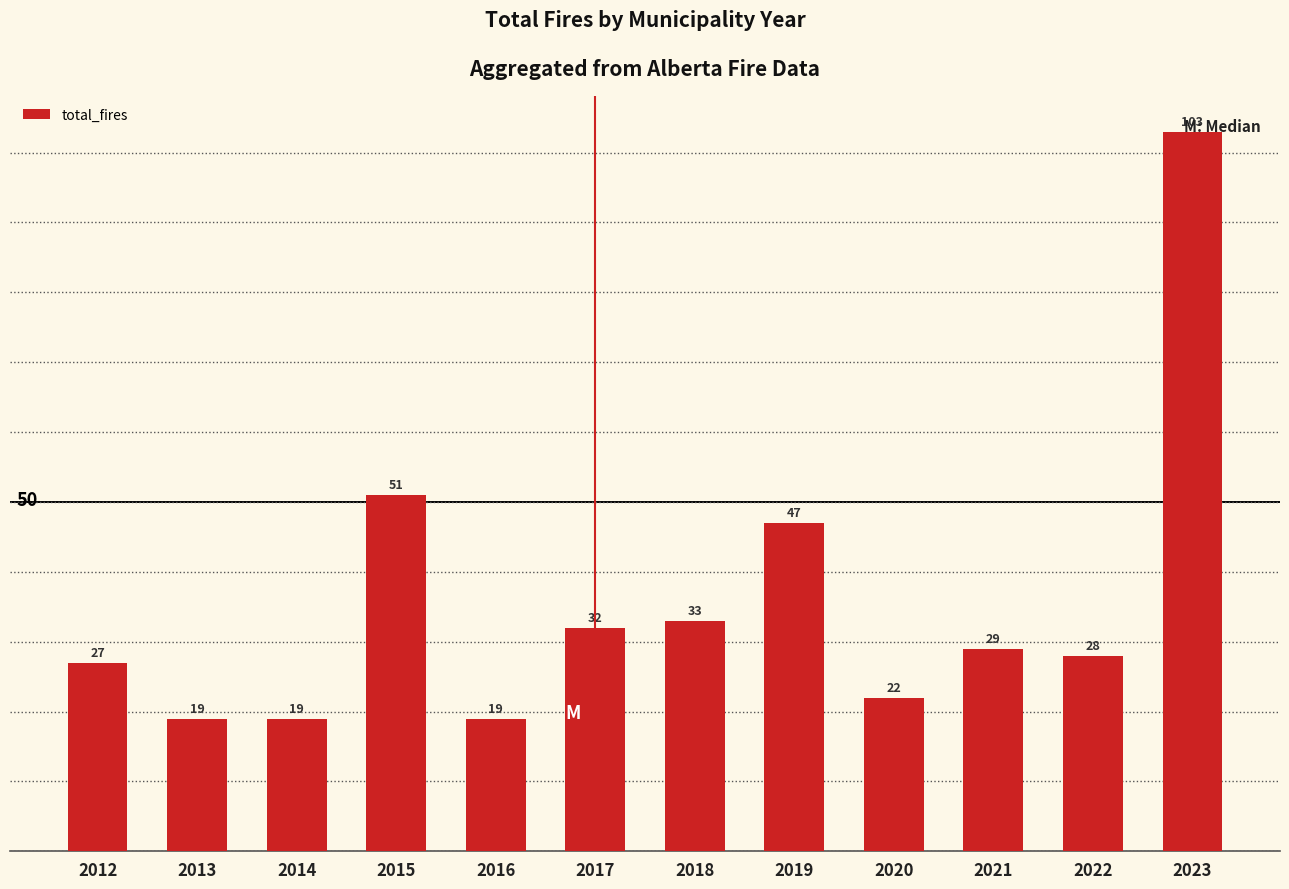

What is the ratio of the value at 2019 to the value at 2017?

1.5